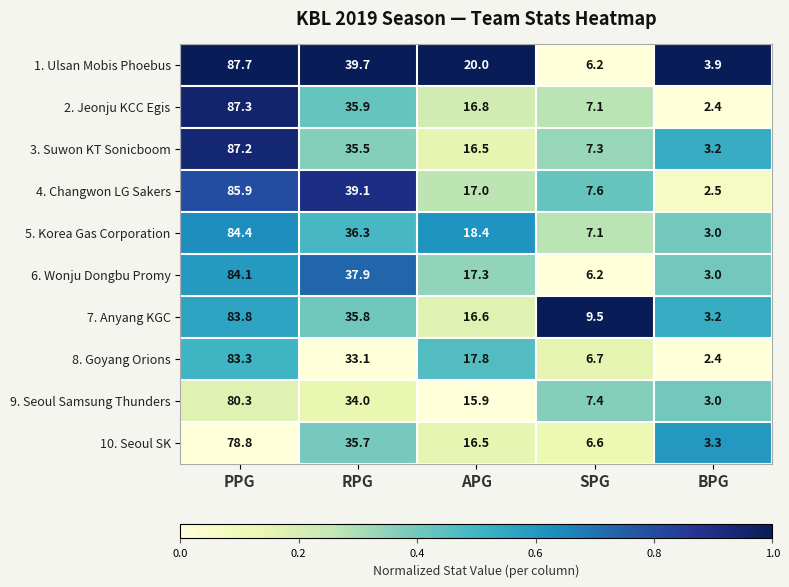

At PPG, list the series in order from smallest to largest.

10. Seoul SK, 9. Seoul Samsung Thunders, 8. Goyang Orions, 7. Anyang KGC, 6. Wonju Dongbu Promy, 5. Korea Gas Corporation, 4. Changwon LG Sakers, 3. Suwon KT Sonicboom, 2. Jeonju KCC Egis, 1. Ulsan Mobis Phoebus